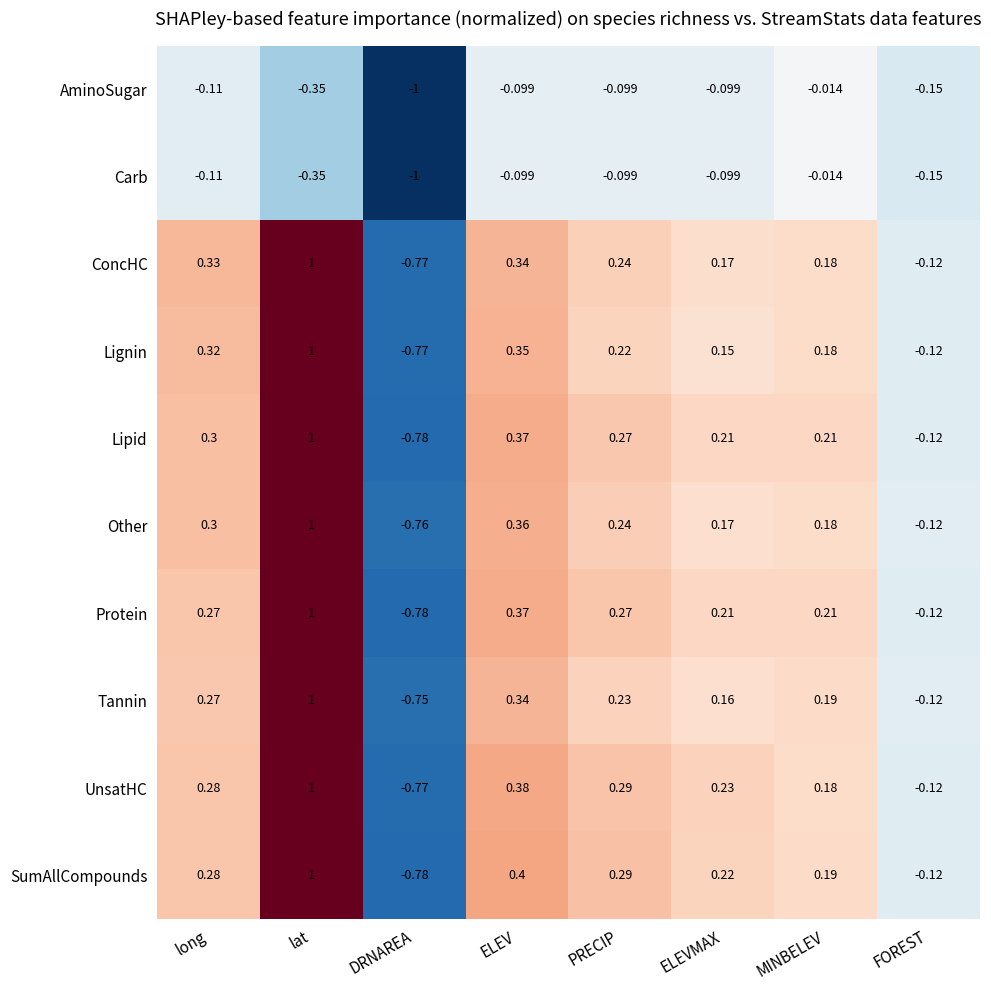

Between long and PRECIP, which series saw the biggest shift?

Lignin